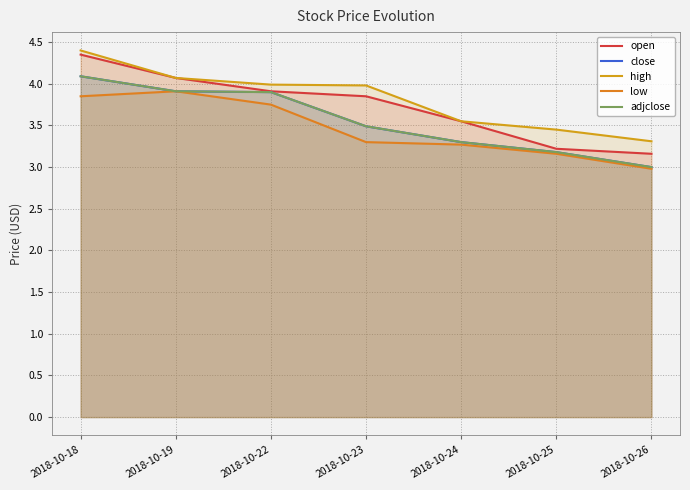

Reading right to left, list all the values displayed in this chart.

open: 2018-10-26=3.2	2018-10-25=3.2	2018-10-24=3.5	2018-10-23=3.8	2018-10-22=3.9	2018-10-19=4.1	2018-10-18=4.3
close: 2018-10-26=3.0	2018-10-25=3.2	2018-10-24=3.3	2018-10-23=3.5	2018-10-22=3.9	2018-10-19=3.9	2018-10-18=4.1
high: 2018-10-26=3.3	2018-10-25=3.5	2018-10-24=3.5	2018-10-23=4.0	2018-10-22=4.0	2018-10-19=4.1	2018-10-18=4.4
low: 2018-10-26=3.0	2018-10-25=3.2	2018-10-24=3.3	2018-10-23=3.3	2018-10-22=3.8	2018-10-19=3.9	2018-10-18=3.8
adjclose: 2018-10-26=3.0	2018-10-25=3.2	2018-10-24=3.3	2018-10-23=3.5	2018-10-22=3.9	2018-10-19=3.9	2018-10-18=4.1